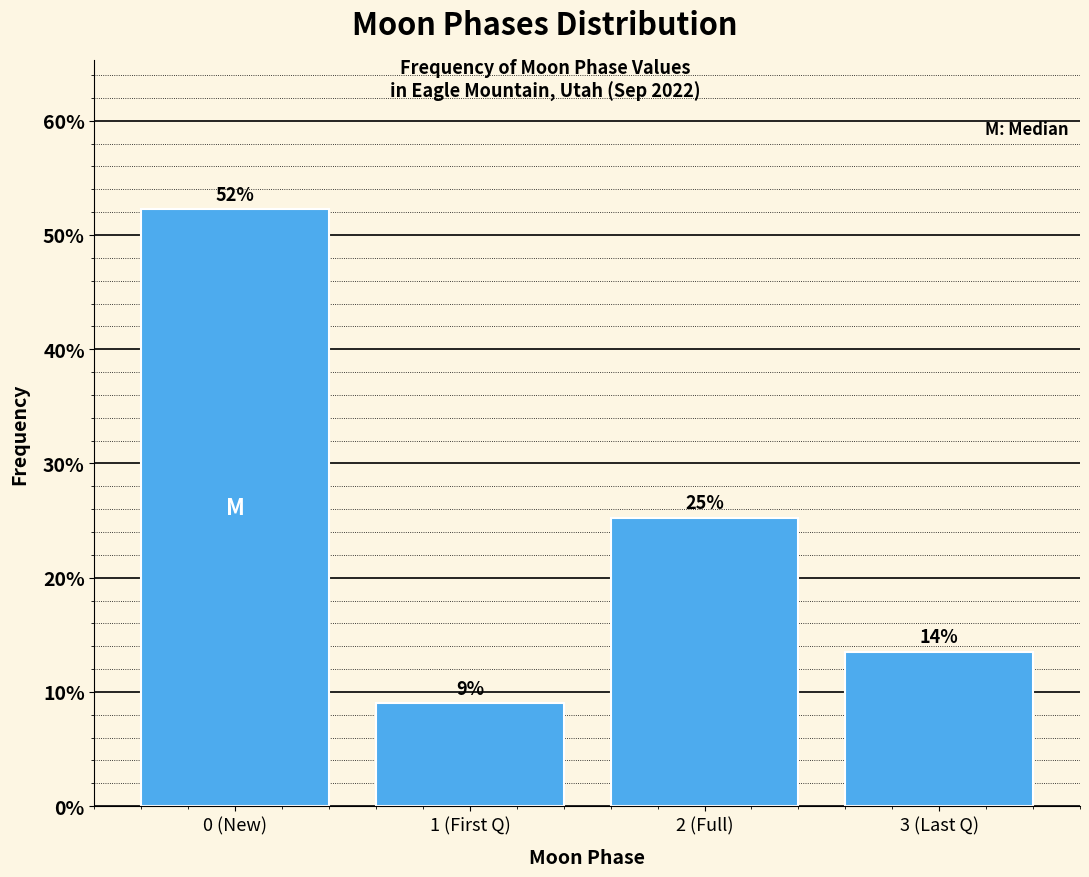

The chart shows a value of 16.8 at 2 (Full). True or false?

False